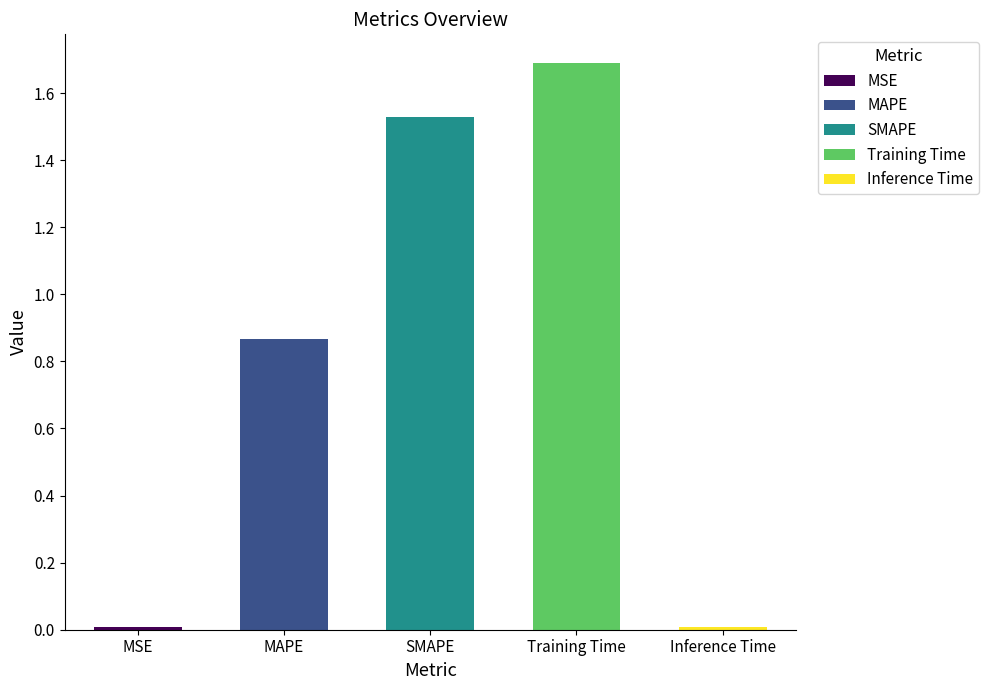

How many bars are there in total?

5